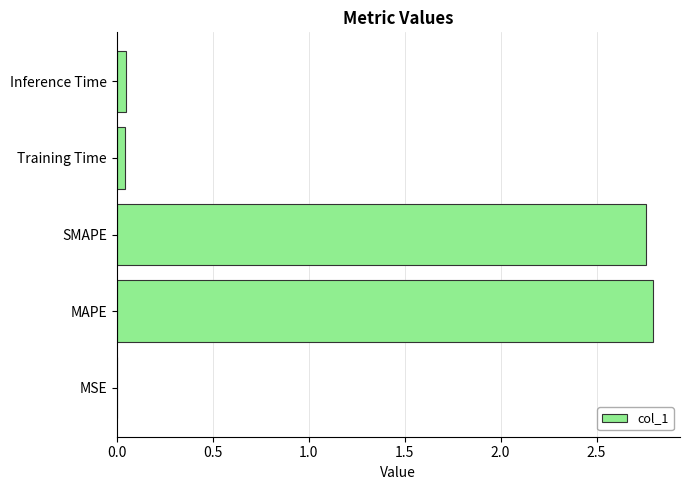

The chart shows a value of 0.0 at MSE. True or false?

True